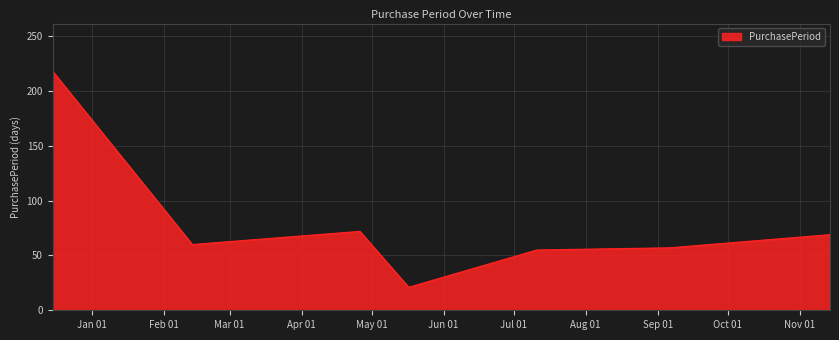

What is the difference between the maximum and minimum values?

197